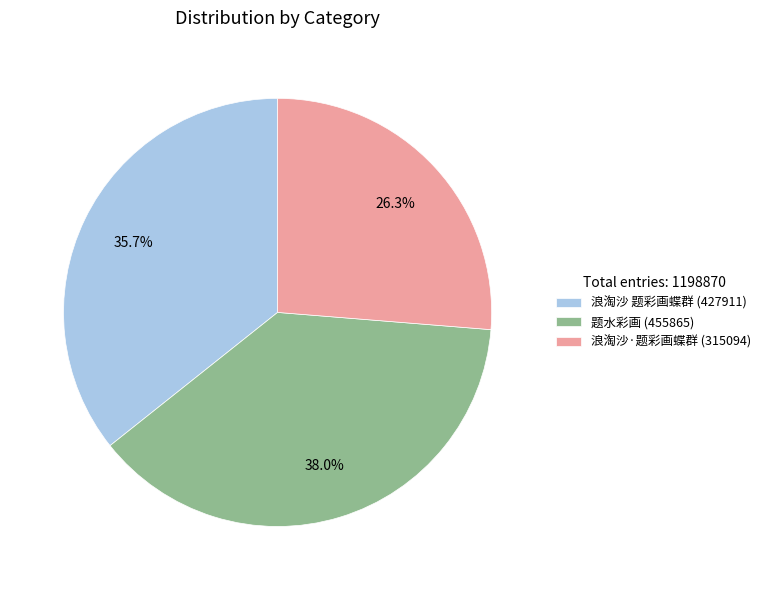

Approximately how many times larger is the value at 浪淘沙·题彩画蝶群 compared to 浪淘沙 题彩画蝶群?

0.7